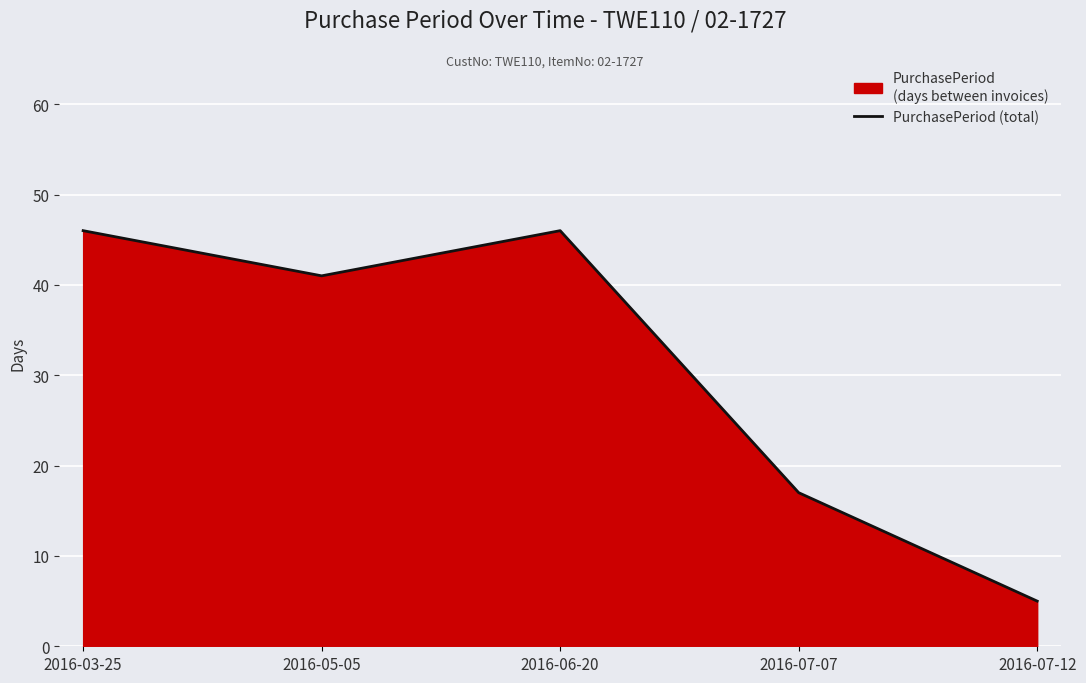

The value at 2016-06-20 is 46. True or false?

True